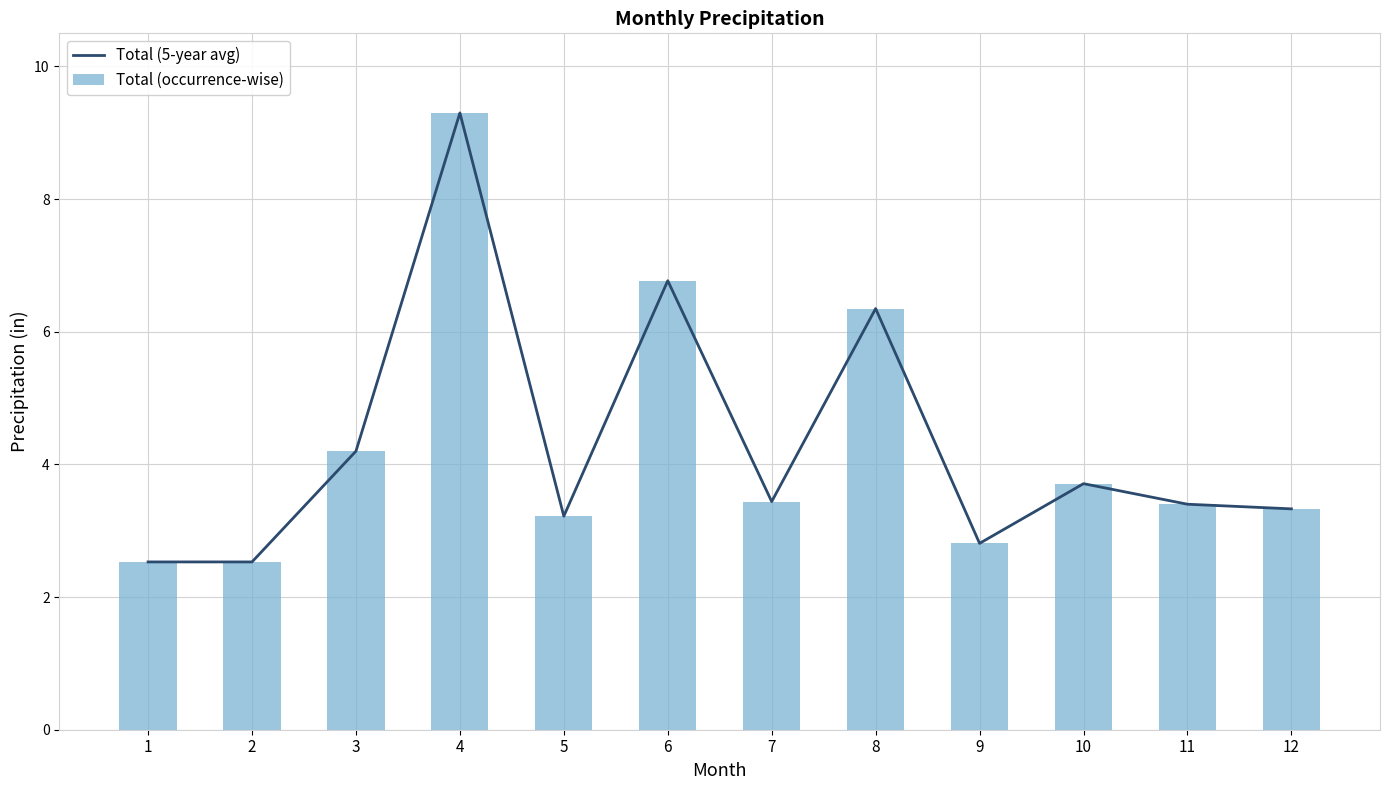

What is the difference between the Total (occurrence-wise) values at 11 and 6?

3.4